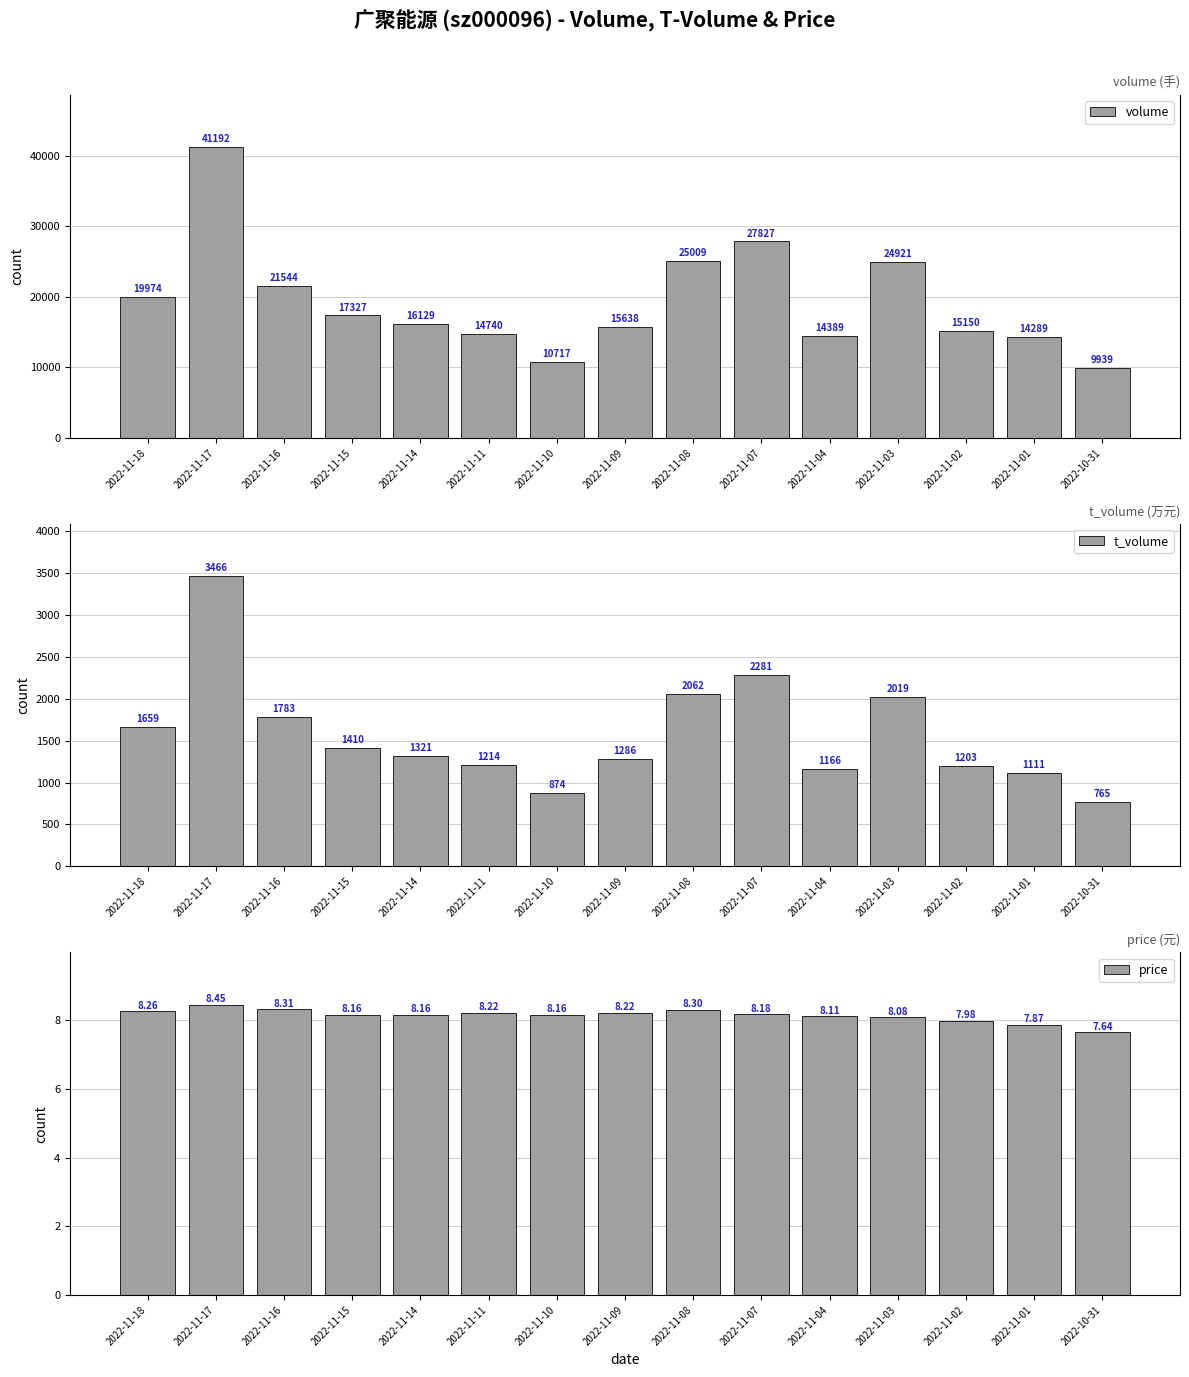

Reading right to left, extract all data points from this chart.

volume: 2022-10-31=9939.0	2022-11-01=14289.0	2022-11-02=15150.0	2022-11-03=24921.0	2022-11-04=14389.0	2022-11-07=27827.0	2022-11-08=25009.0	2022-11-09=15638.0	2022-11-10=10717.0	2022-11-11=14740.0	2022-11-14=16129.0	2022-11-15=17327.0	2022-11-16=21544.0	2022-11-17=41192.0	2022-11-18=19974.0
t_volume: 2022-10-31=765.0	2022-11-01=1111.0	2022-11-02=1203.0	2022-11-03=2019.0	2022-11-04=1166.0	2022-11-07=2281.0	2022-11-08=2062.0	2022-11-09=1286.0	2022-11-10=874.0	2022-11-11=1214.0	2022-11-14=1321.0	2022-11-15=1410.0	2022-11-16=1783.0	2022-11-17=3466.0	2022-11-18=1659.0
price: 2022-10-31=7.6	2022-11-01=7.9	2022-11-02=8.0	2022-11-03=8.1	2022-11-04=8.1	2022-11-07=8.2	2022-11-08=8.3	2022-11-09=8.2	2022-11-10=8.2	2022-11-11=8.2	2022-11-14=8.2	2022-11-15=8.2	2022-11-16=8.3	2022-11-17=8.4	2022-11-18=8.3